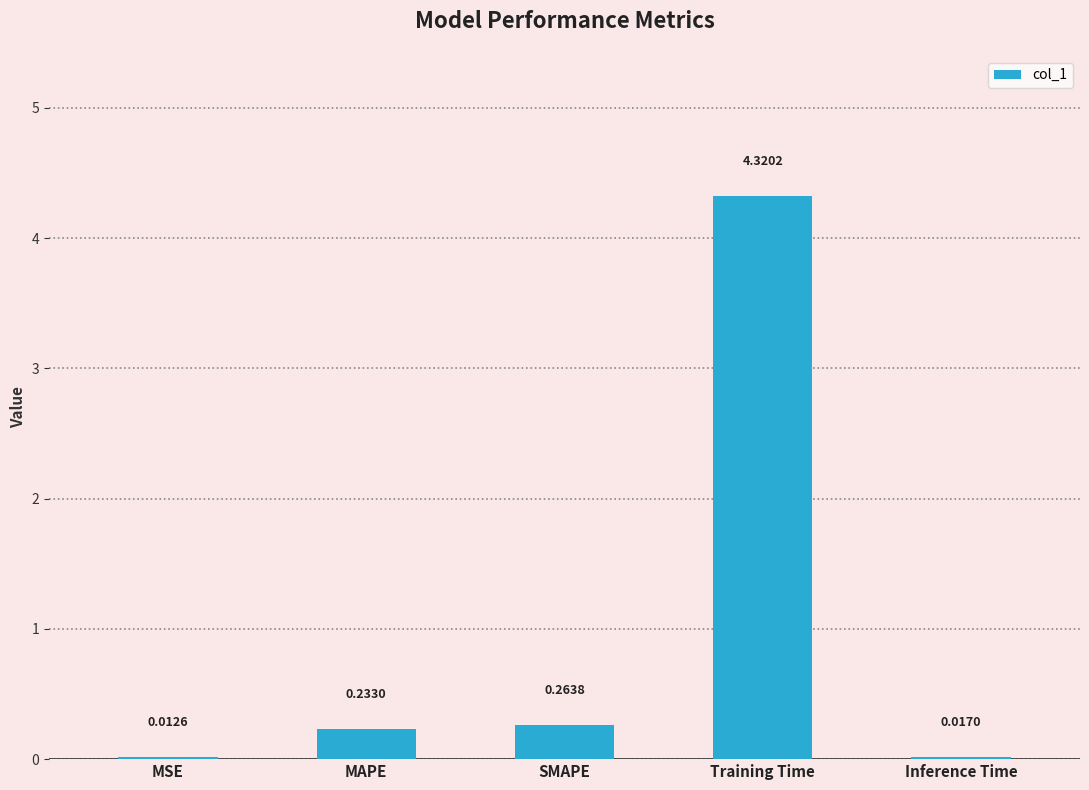

Where is the data nearest to the value 2?

SMAPE